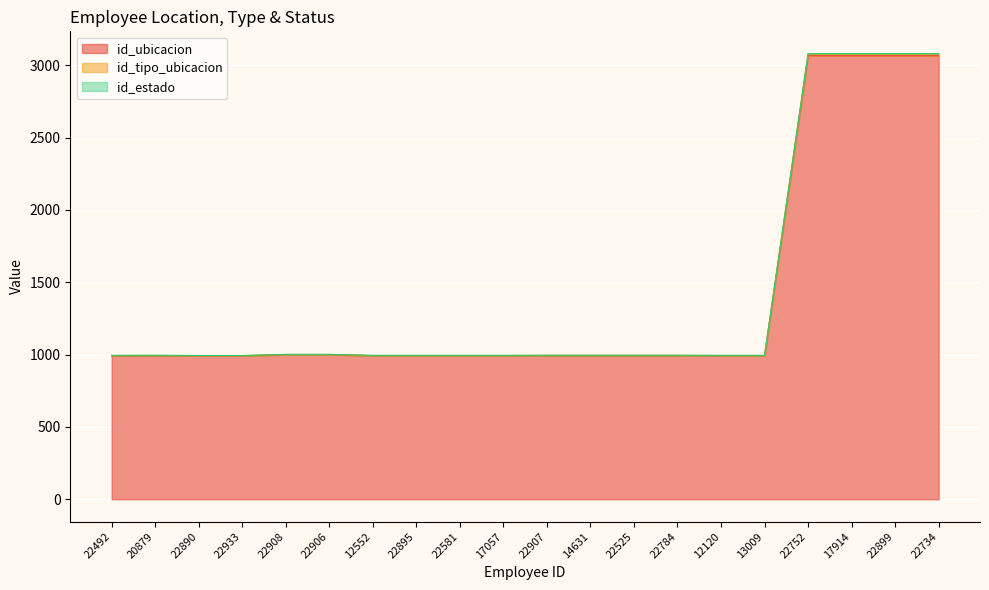

True or false: id_tipo_ubicacion and id_ubicacion intersect in this chart.

False